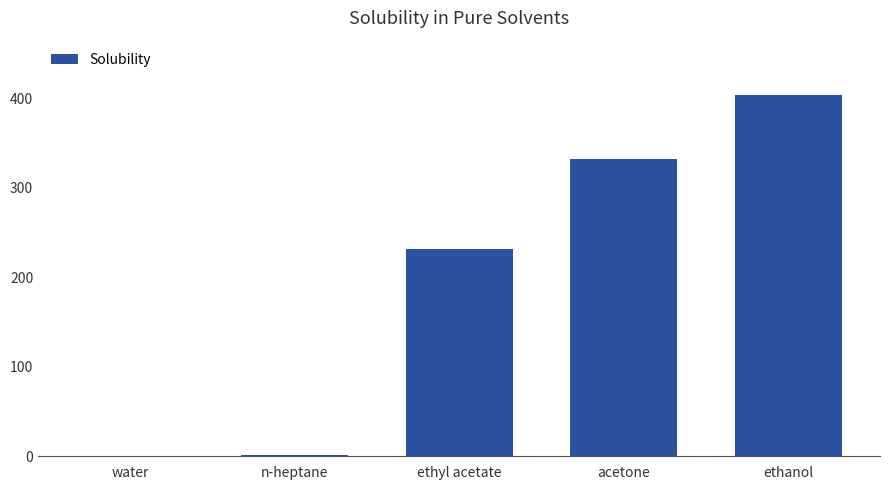

What is the sum of all values?

969.8